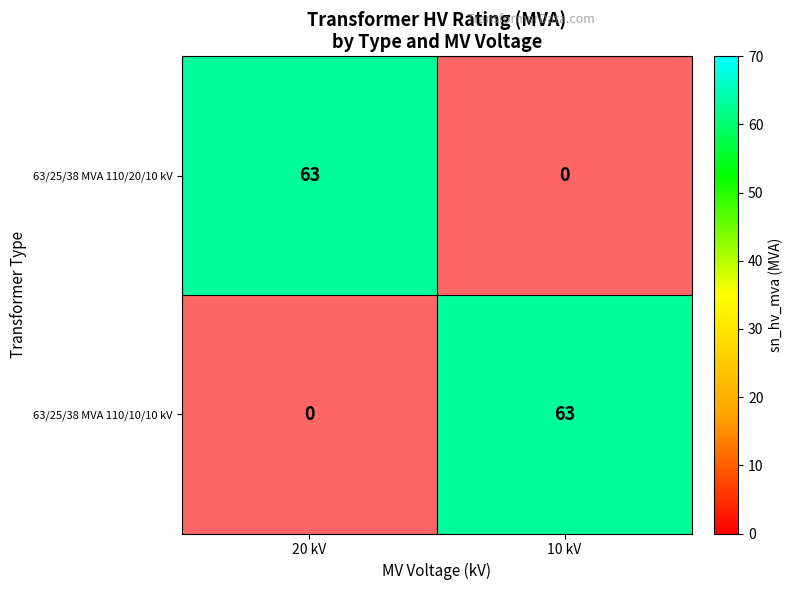

How many values in 63/25/38 MVA 110/20/10 kV are above zero?

1